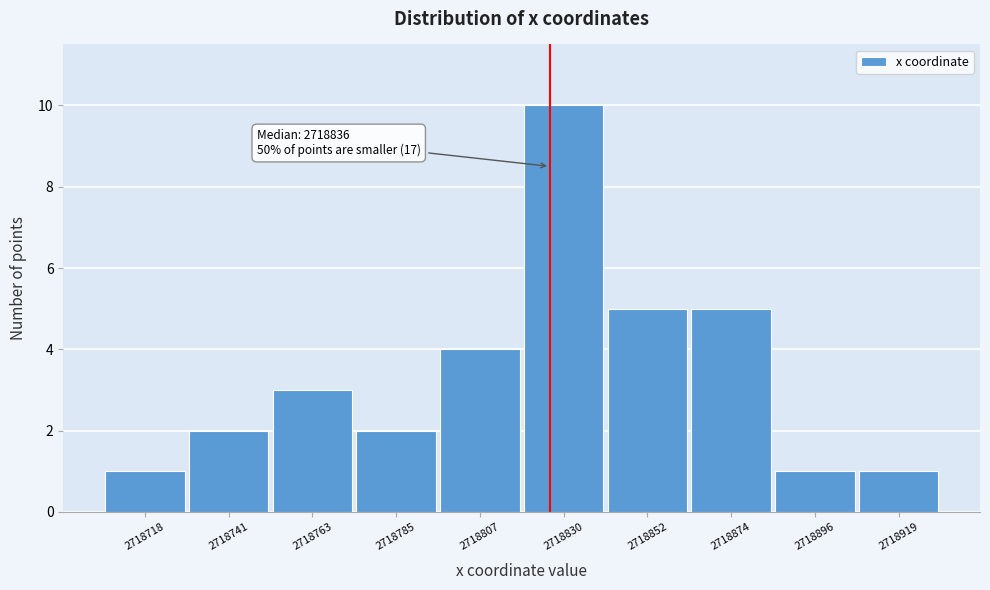

Reading left to right, what are all the values shown in this chart?

1	2	3	2	4	10	5	5	1	1